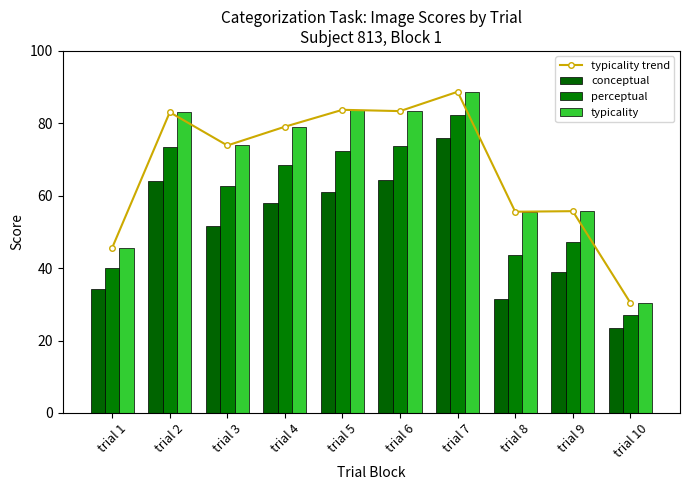

How many values in the typicality series are below 79?

5